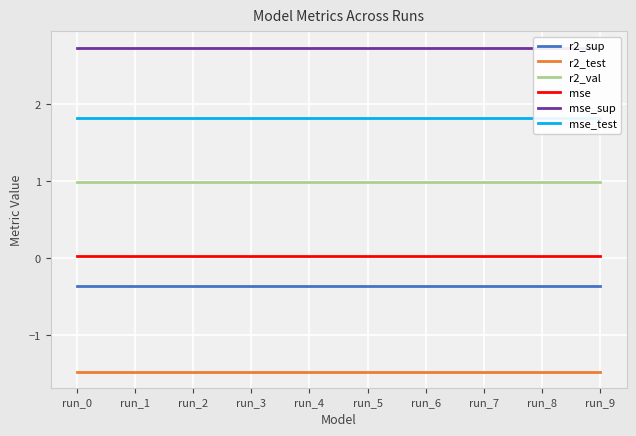

What is the value of the r2_val point at the 4th from the left?

1.0